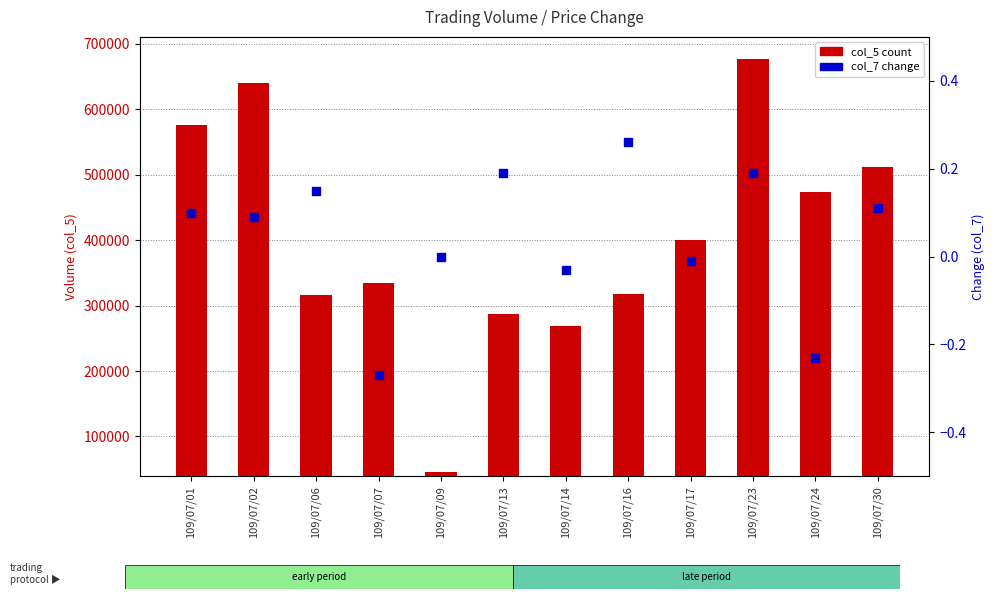

At how many categories does at least one series exceed 337177?

6